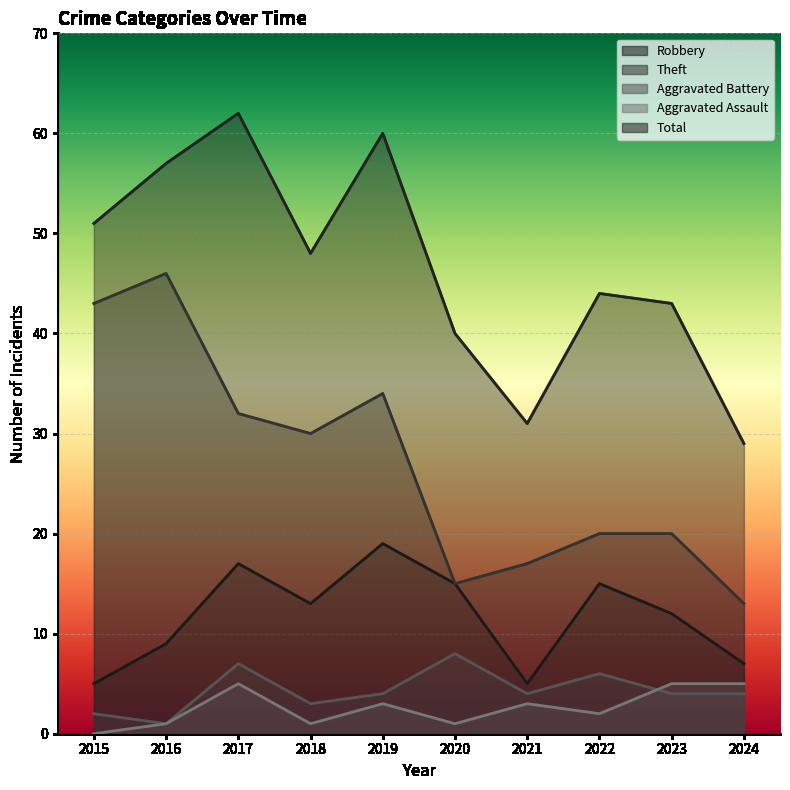

Is the value of Robbery at 2016 greater than the value of Aggravated Assault at 2022?

Yes